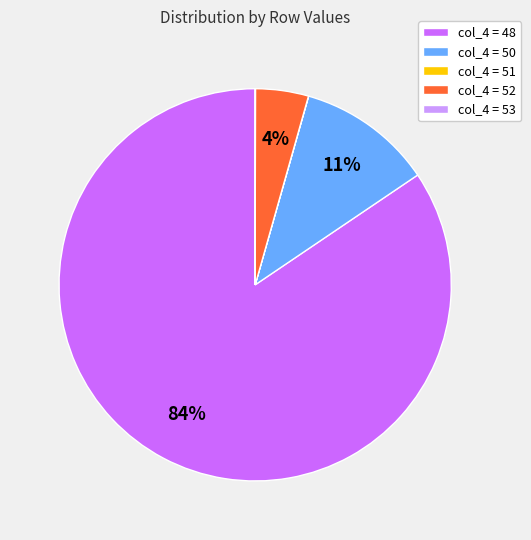

Is there a majority slice in this chart?

Yes